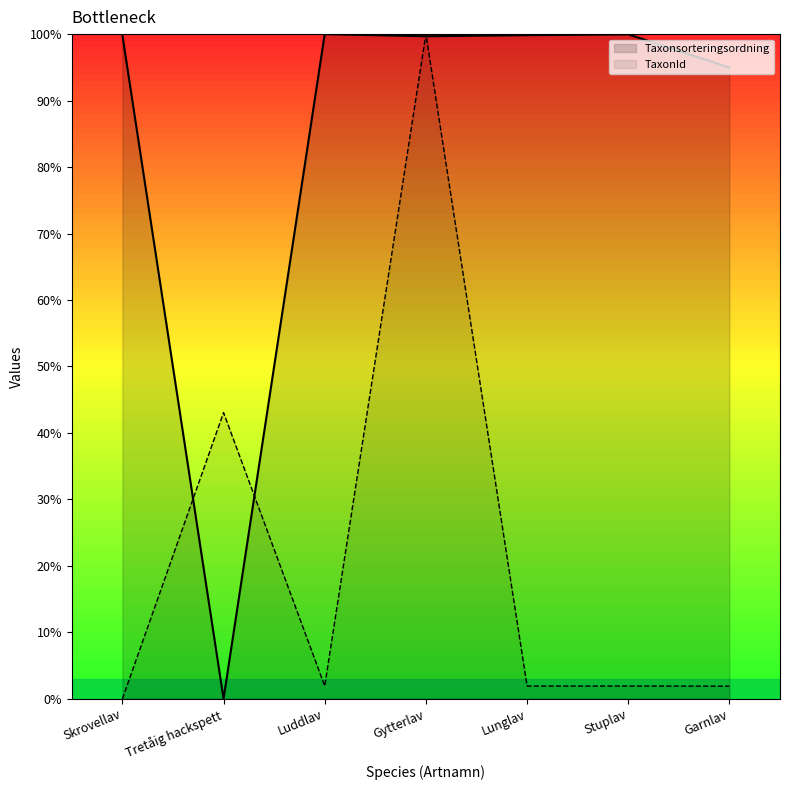

Is it true that TaxonId equals 1.9 at Luddlav?

True